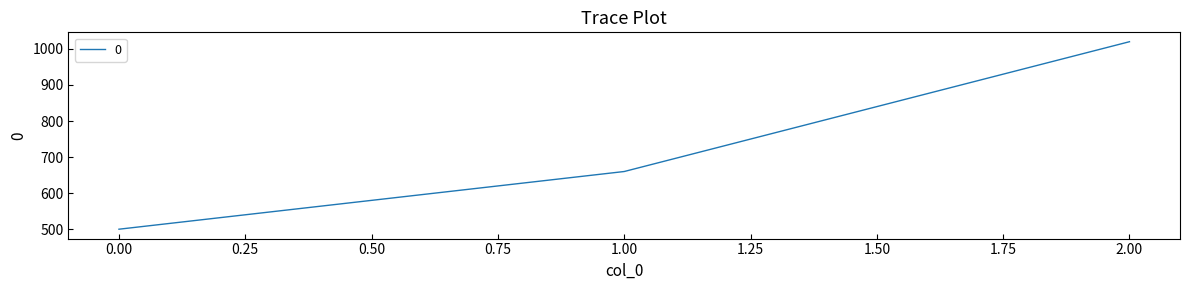

Reading right to left, transcribe all the data shown in this chart.

1020	660	500